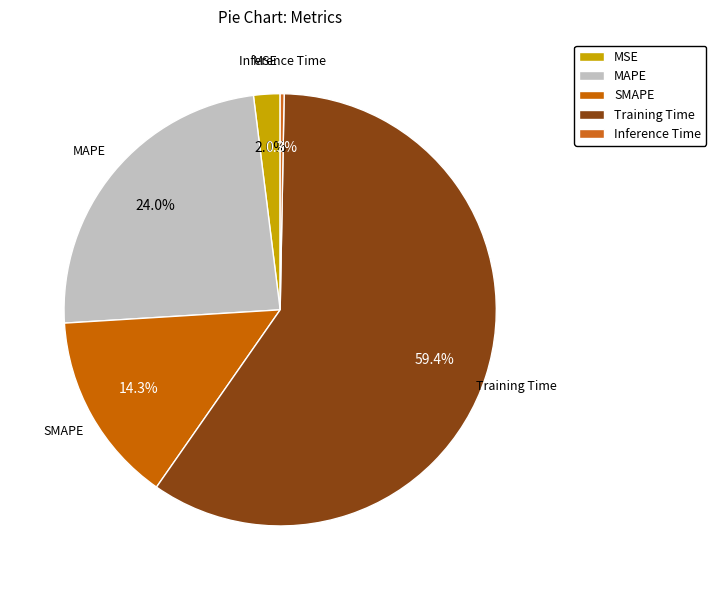

Approximately how many times larger is the value at MSE compared to MAPE?

0.1